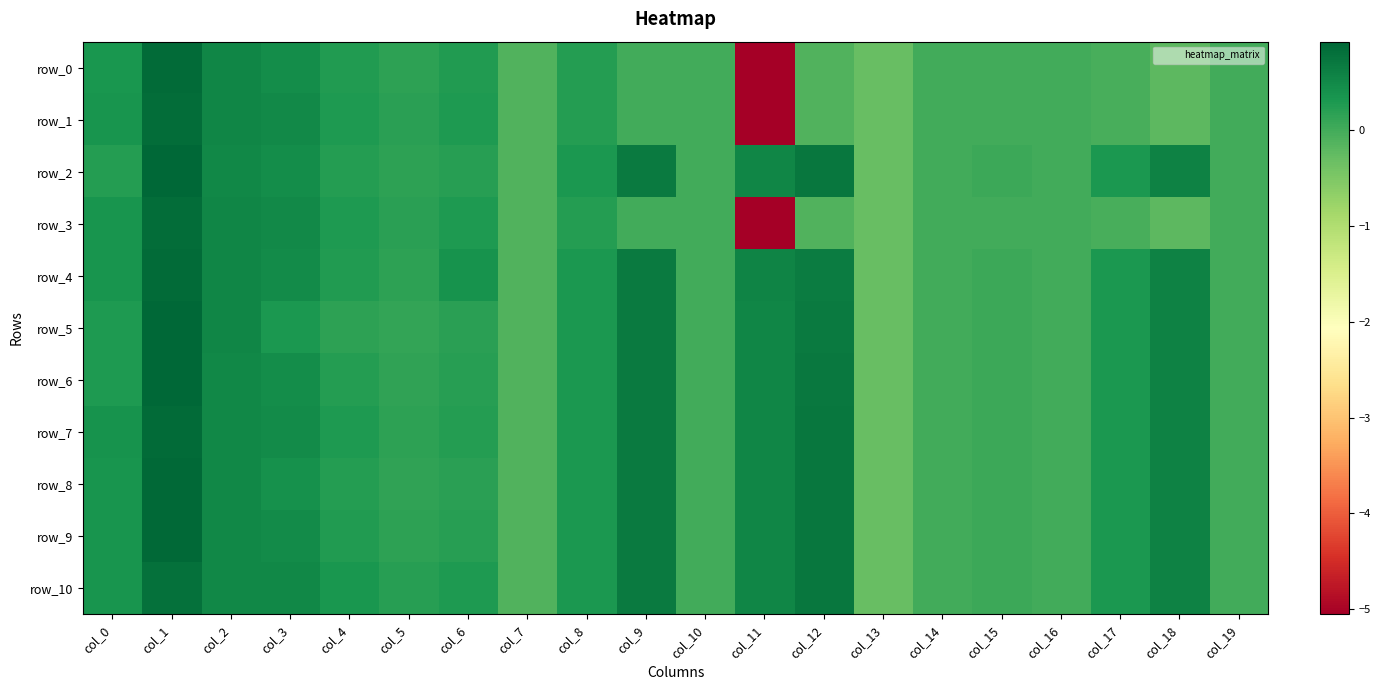

Is the value of row_0 at col_16 greater than the value of row_8 at col_19?

No